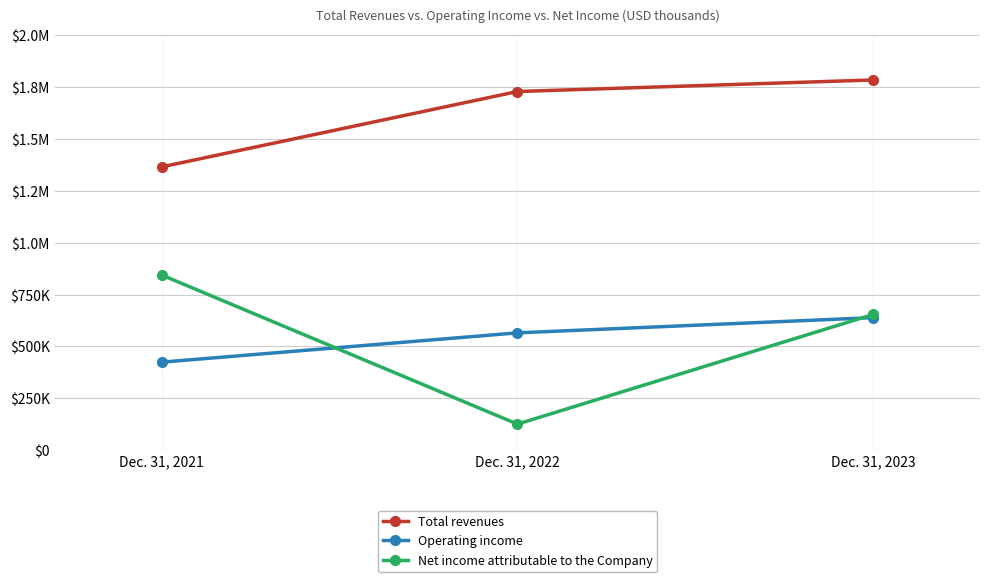

At which label does Operating income reach its peak?

Dec. 31, 2023